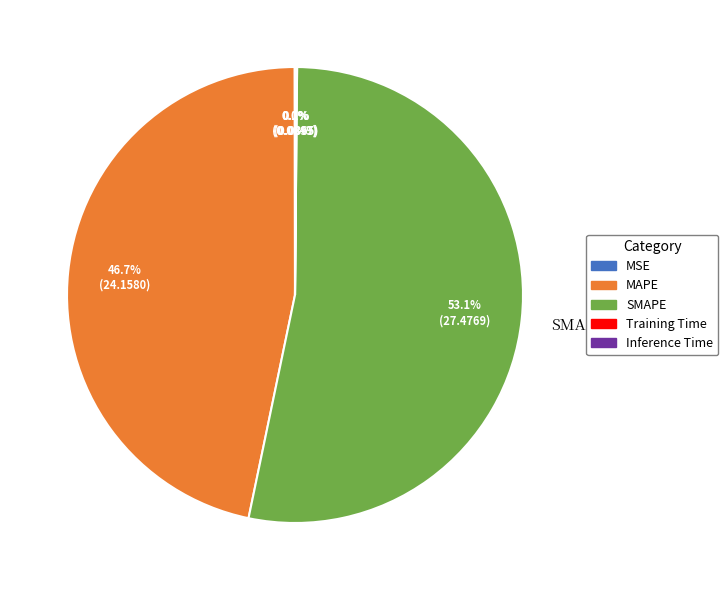

Is it true that SMAPE is 64% of the pie?

False